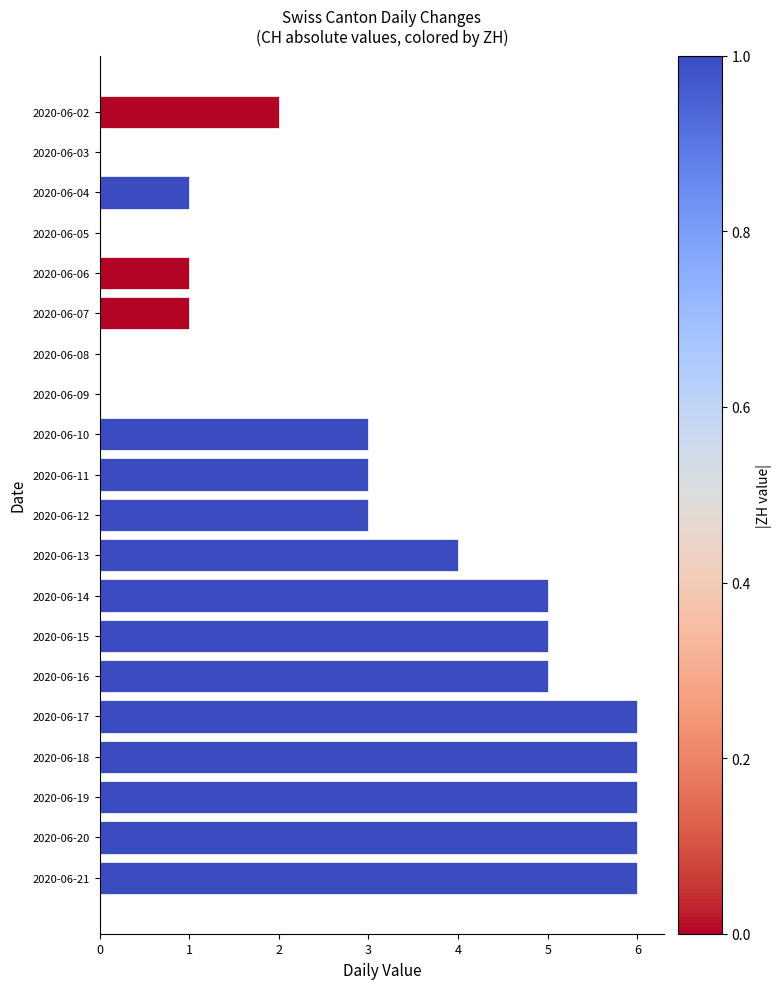

Is it true that the value at 2020-06-12 is 2?

False